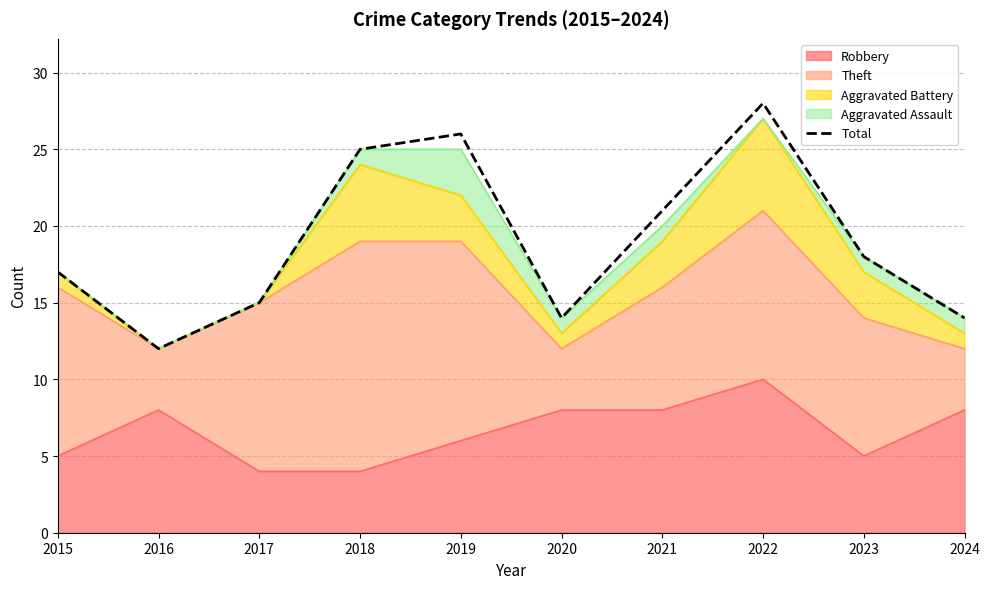

What is the difference between the values at 2021 and 2023?

3